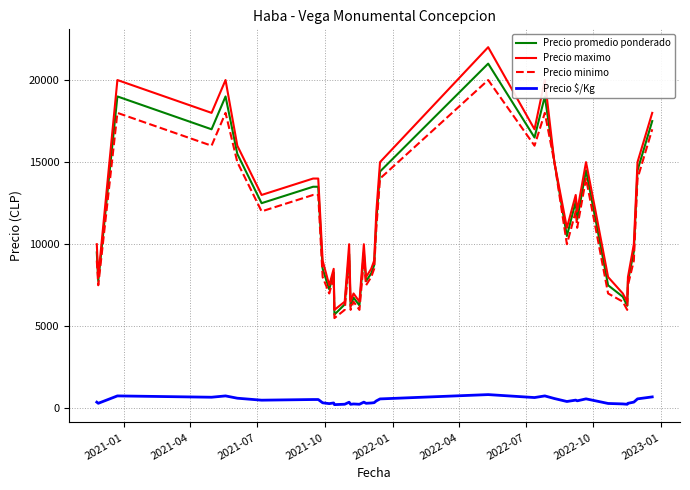

List the series in order of their peak value, highest first.

Precio maximo, Precio promedio ponderado, Precio minimo, Precio $/Kg